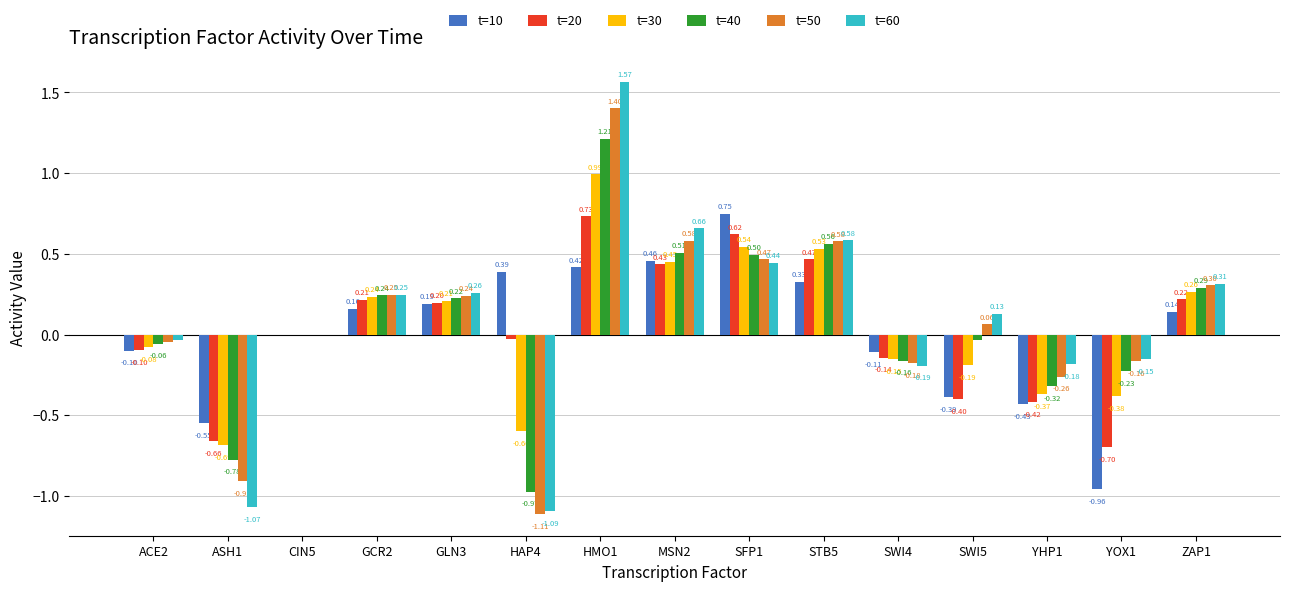

What is the total value across all series at YHP1?

-2.0